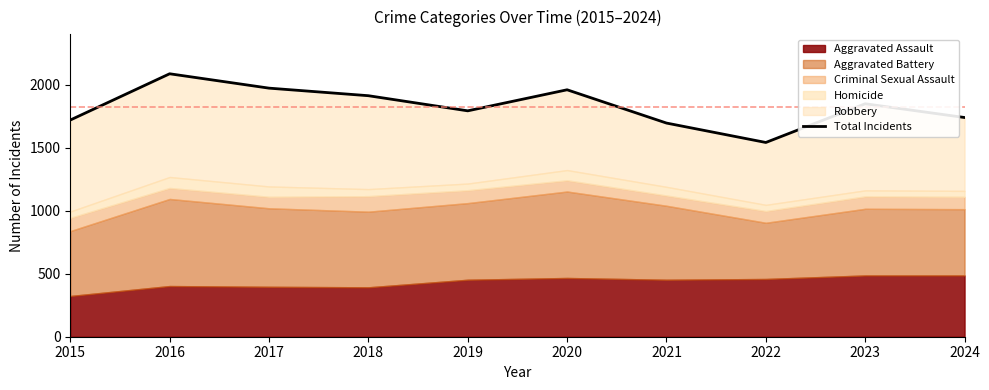

Rank the categories by value from lowest to highest.

2022, 2021, 2015, 2024, 2019, 2023, 2018, 2020, 2017, 2016